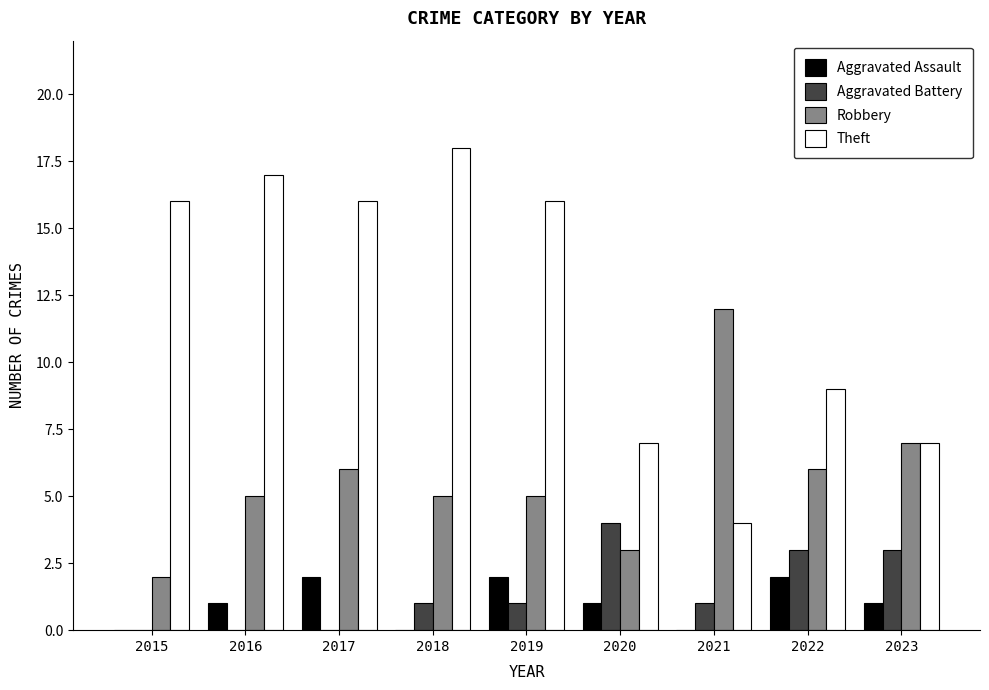

True or false: Aggravated Assault has a value of 1 at 2021.

False